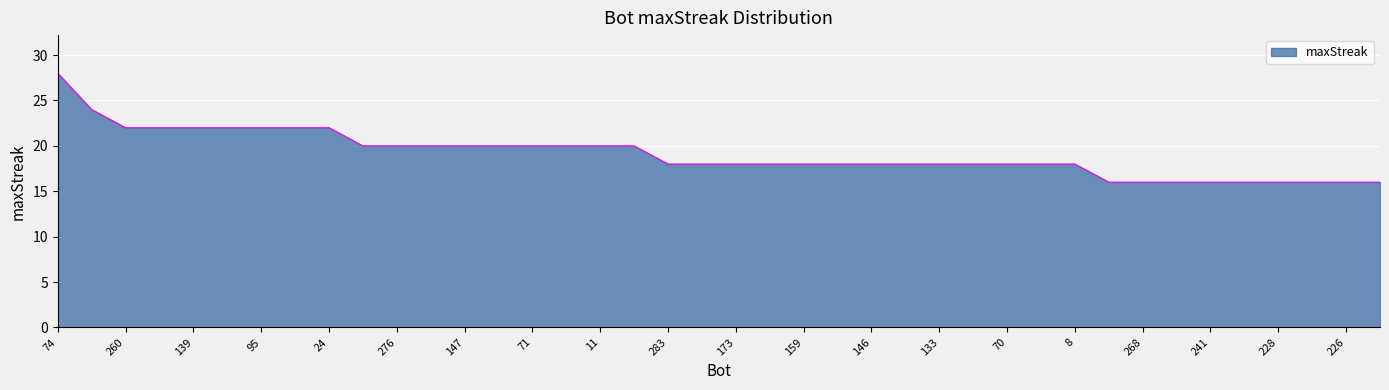

What is the greatest value displayed?

28